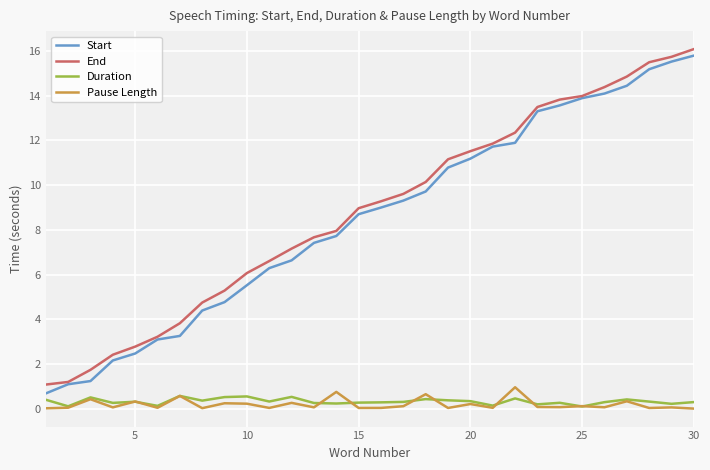

True or false: Start and Pause Length cross at least once.

False